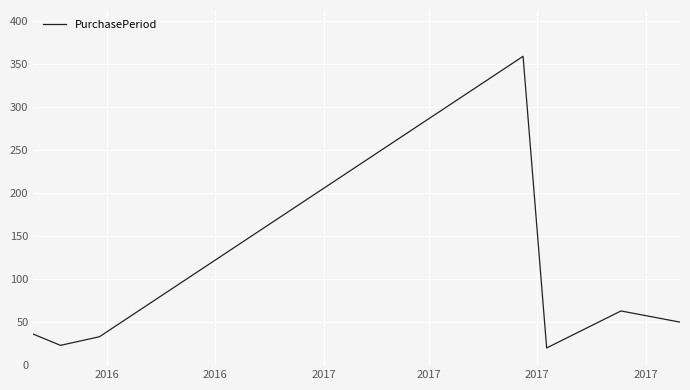

What is the smallest value displayed?

20